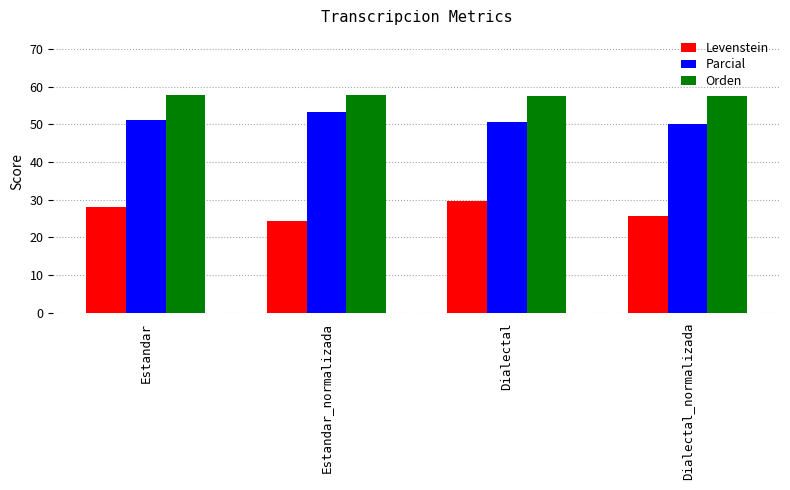

List the series in order of their overall mean, lowest first.

Levenstein, Parcial, Orden